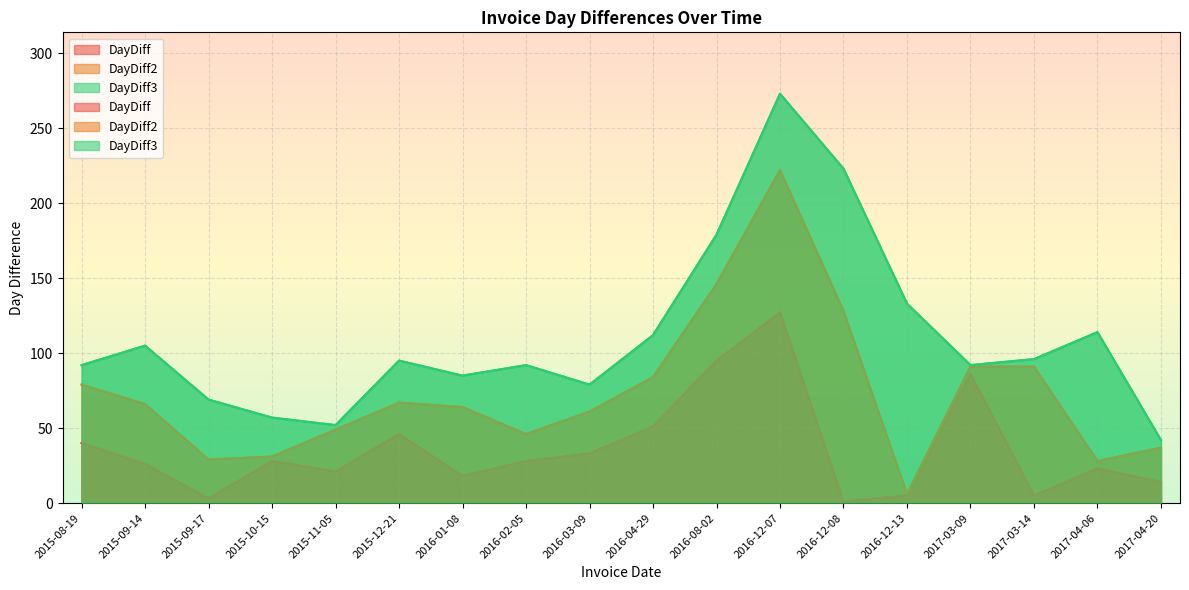

What is the total value across all series at 2016-12-08?

352